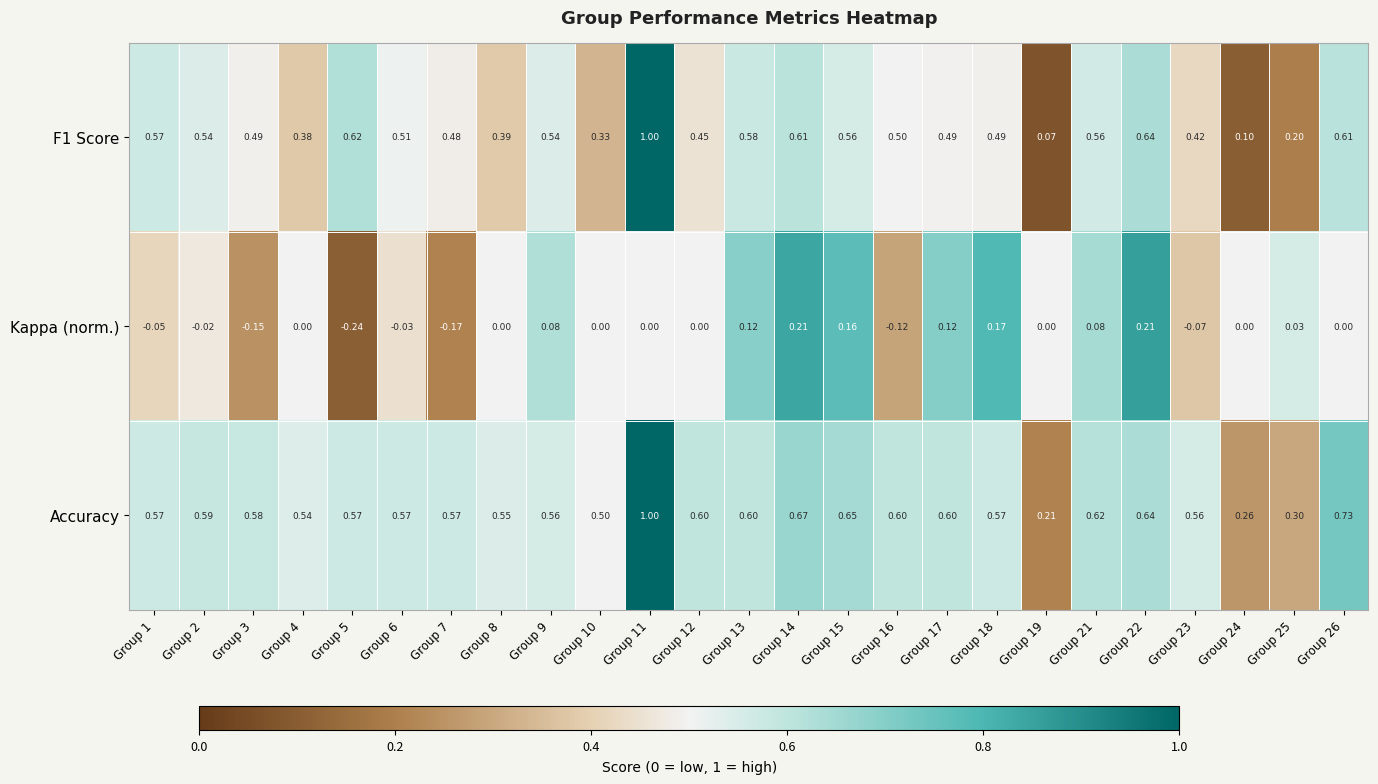

Which series has the largest total across all categories?

Accuracy